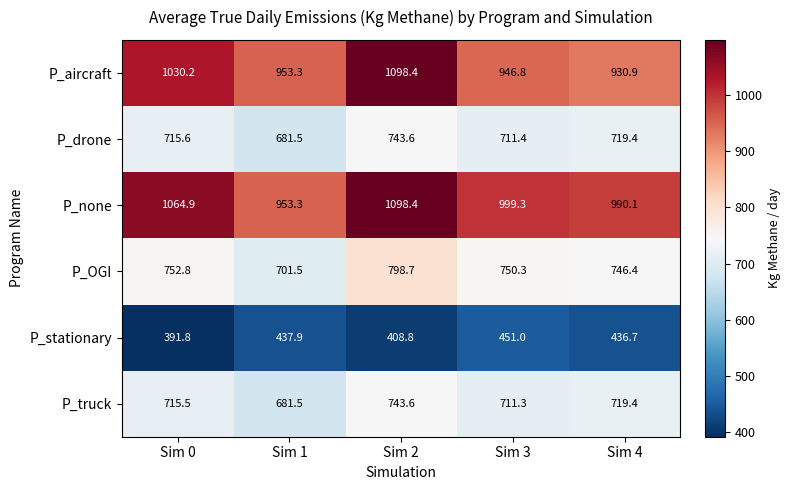

Rank the categories by P_drone value from lowest to highest.

Sim 1, Sim 3, Sim 0, Sim 4, Sim 2